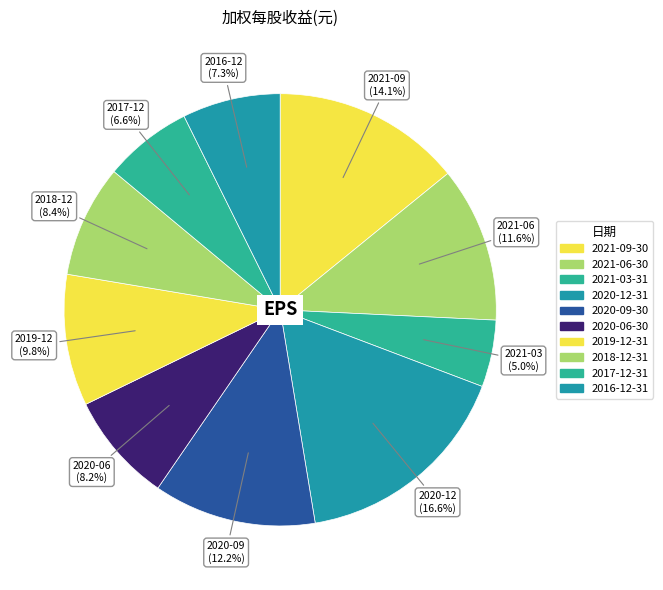

What percentage is the 2020-06-30 slice, to the nearest percent?

8%